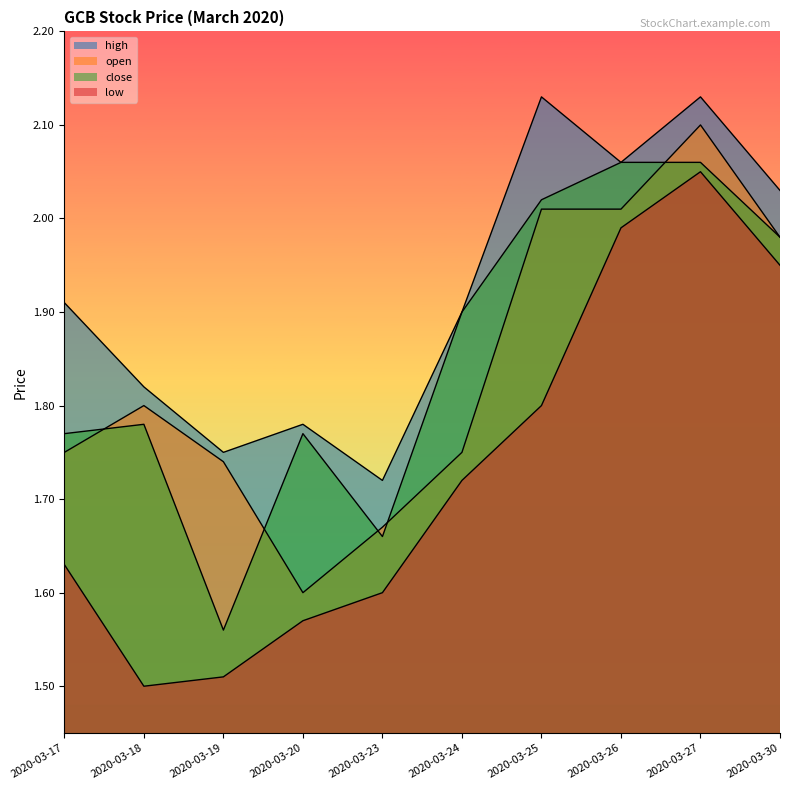

What is the difference between the highest and lowest values at 2020-03-25?

0.3